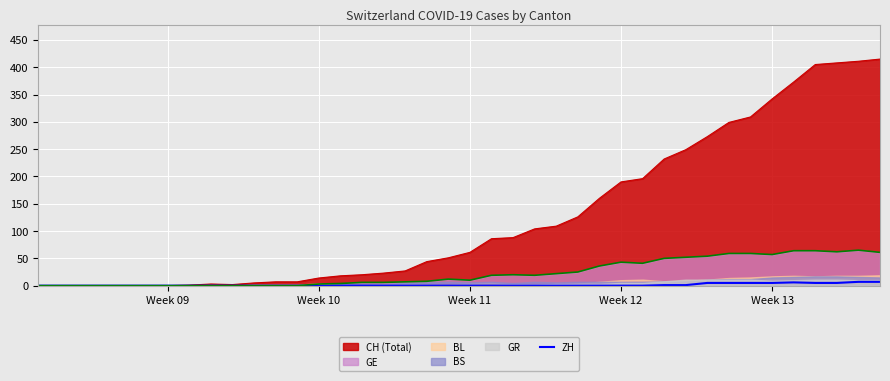

The value of CH (Total) at Week 11 is 99. True or false?

False